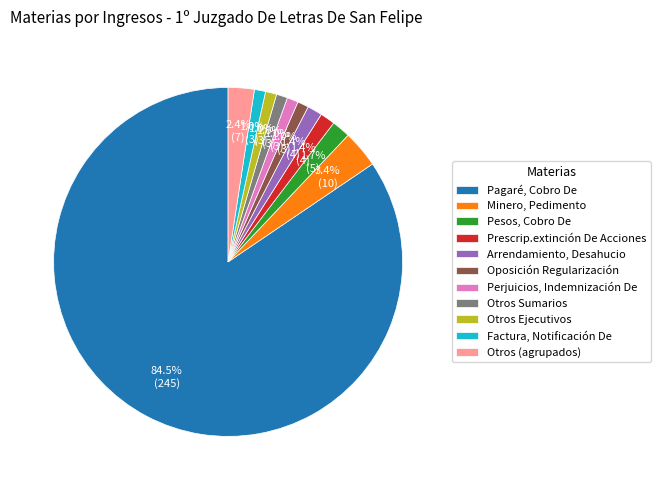

What is the ratio of the value at Otros Ejecutivos to the value at Factura, Notificación De?

1.0